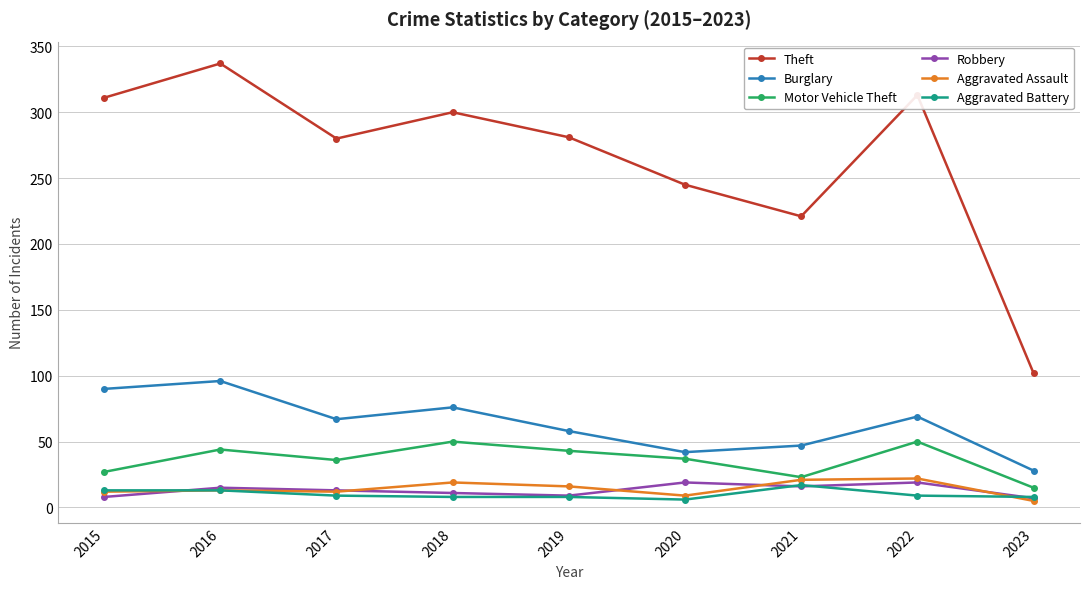

Does the chart display data point markers on the line(s)?

Yes